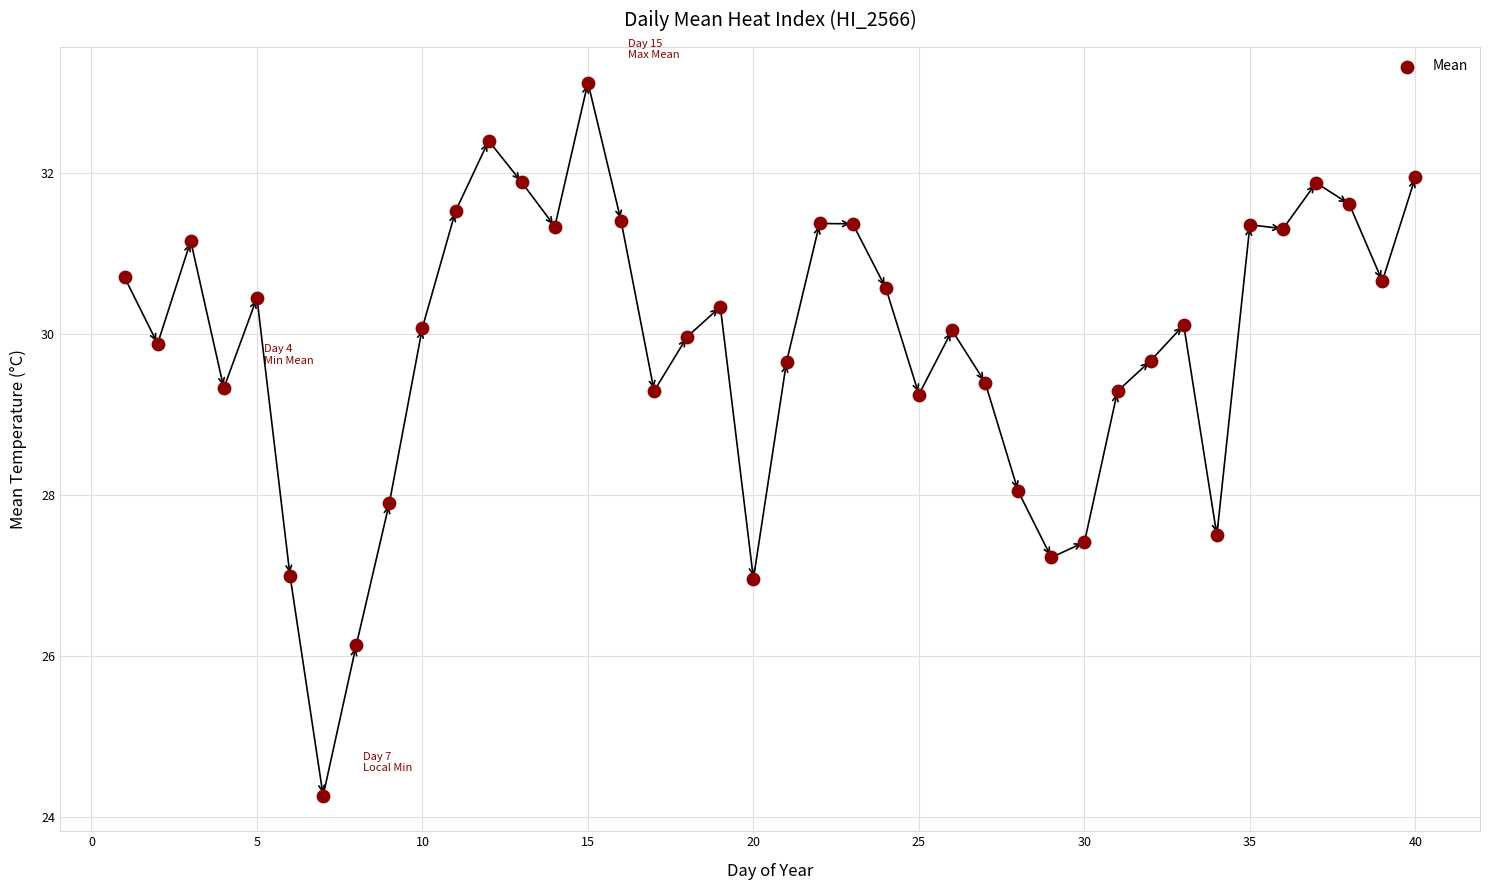

What is the range of Y values (max minus min)?

8.9